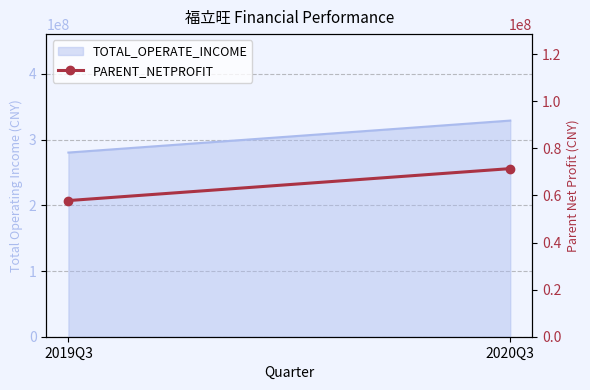

At which category does the chart reach its peak across all series?

2020Q3